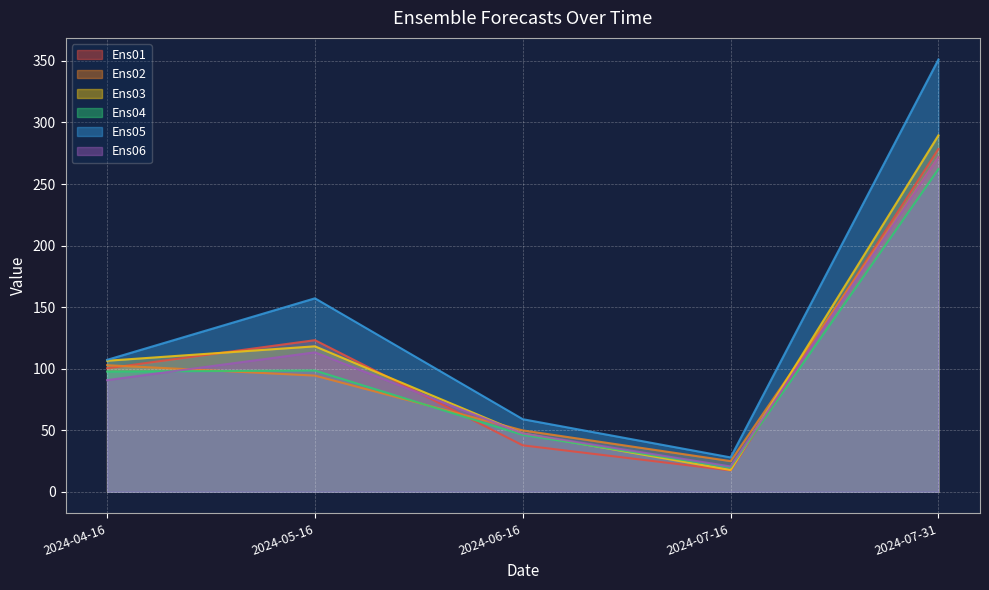

Where is the first local minimum for Ens06?

2024-07-16